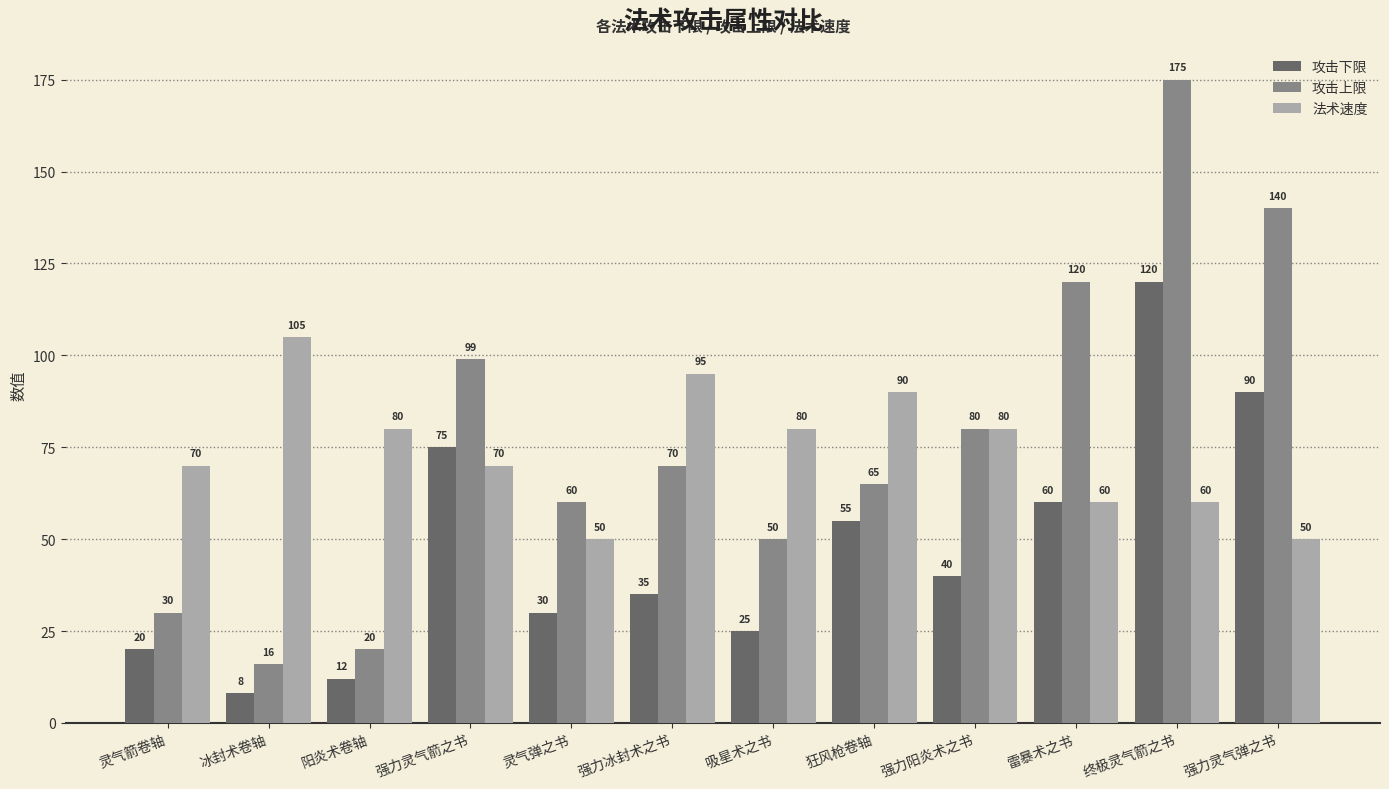

What is the value of the 攻击下限 bar at the 10th from the left?

60